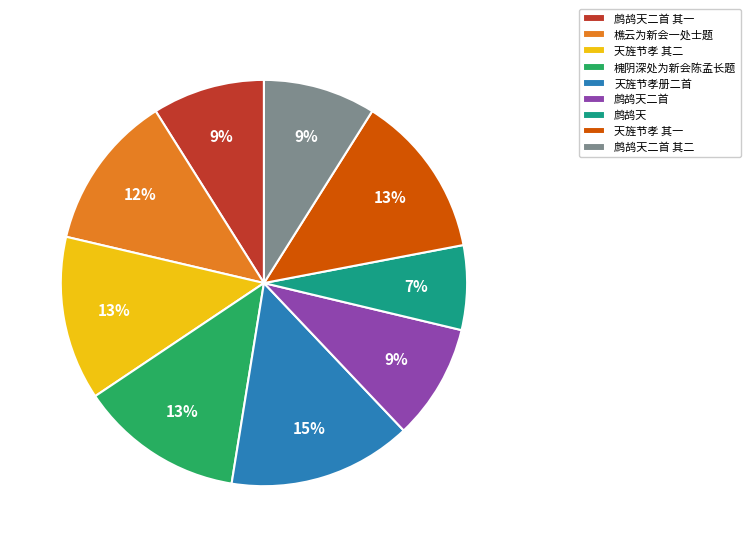

Is there a majority slice in this chart?

No